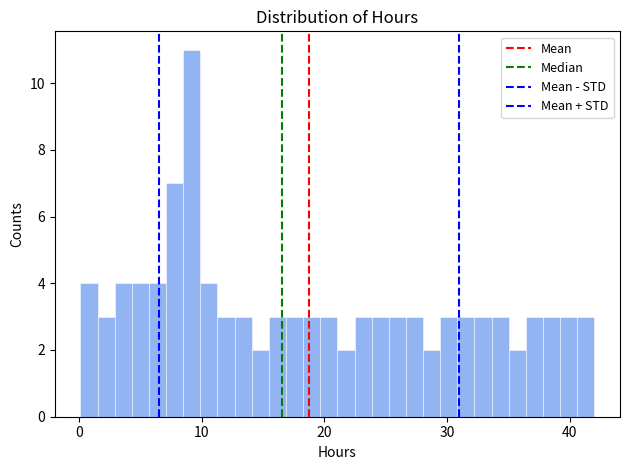

Around what value on the x-axis is the tallest bar? Give the approximate position of its centre, as read against the axis.

9